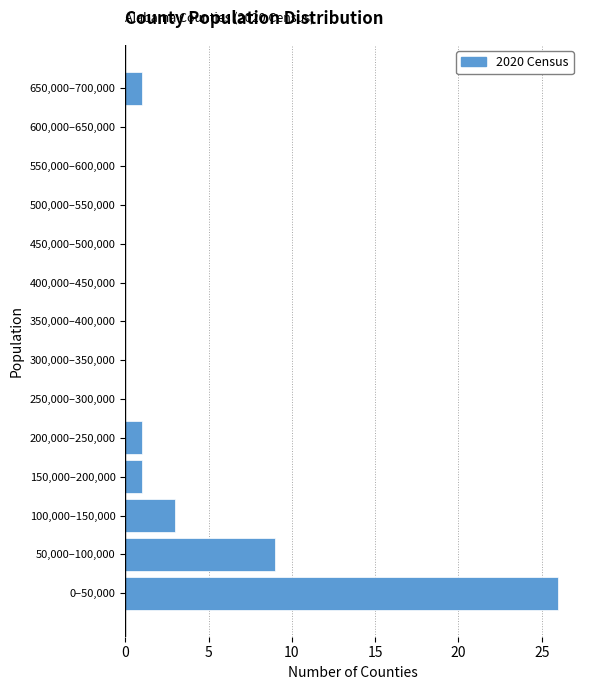

Reading bottom to top, extract all data points from this chart.

0–50,000=26	50,000–100,000=9	100,000–150,000=3	150,000–200,000=1	200,000–250,000=1	250,000–300,000=0	300,000–350,000=0	350,000–400,000=0	400,000–450,000=0	450,000–500,000=0	500,000–550,000=0	550,000–600,000=0	600,000–650,000=0	650,000–700,000=1